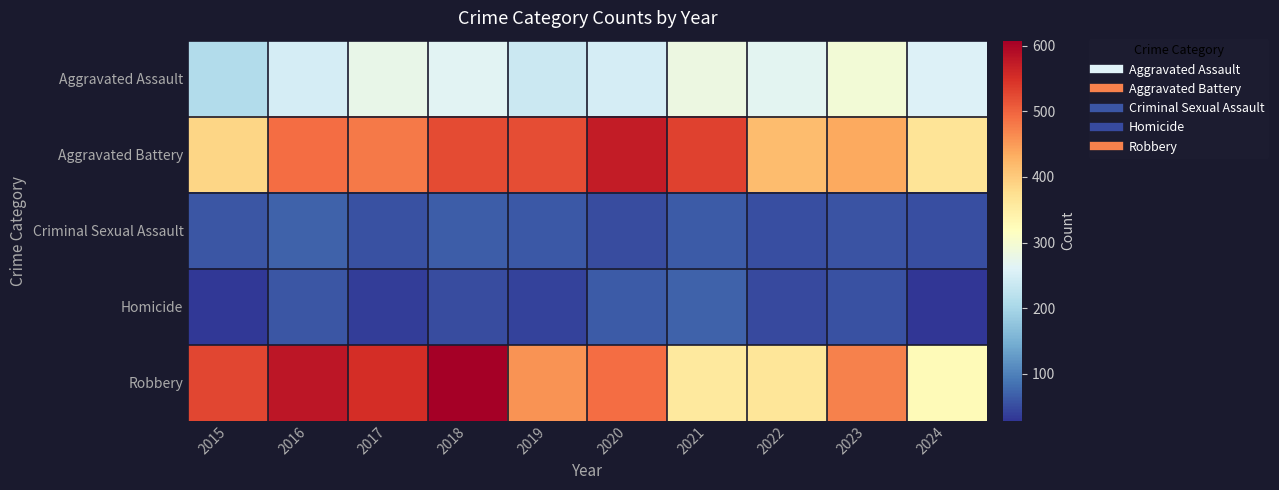

Between 2019 and 2024, which series saw the biggest shift?

Aggravated Battery